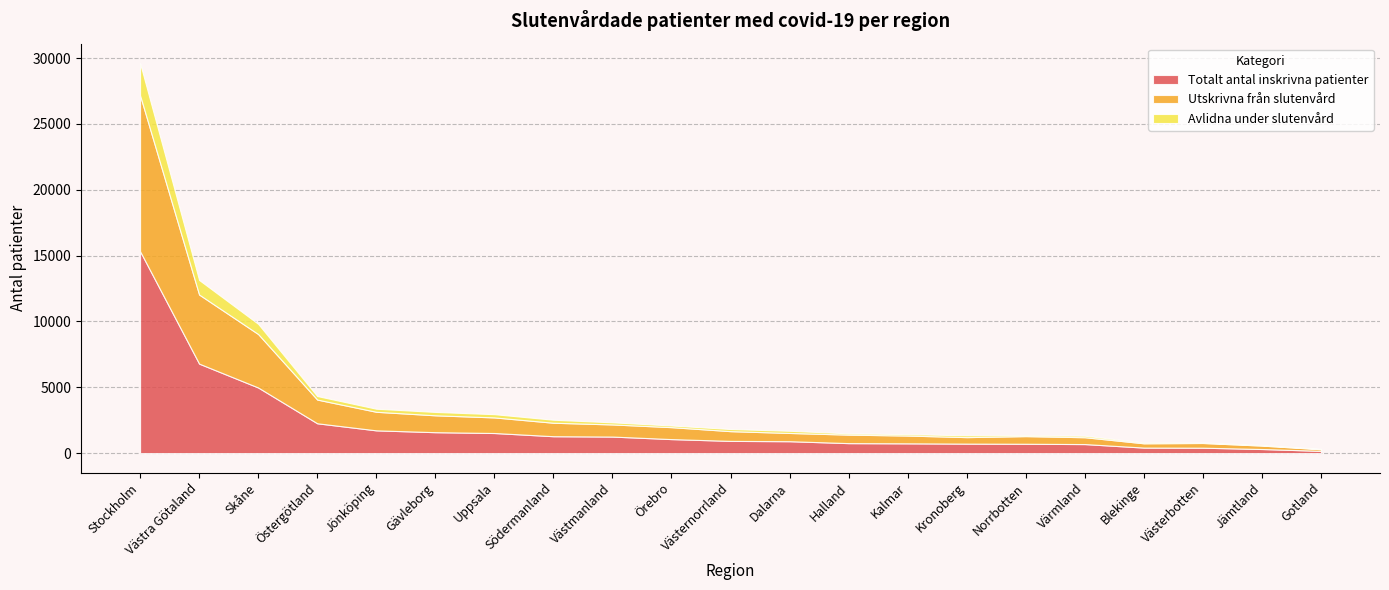

What is the maximum value shown in the chart?

15332